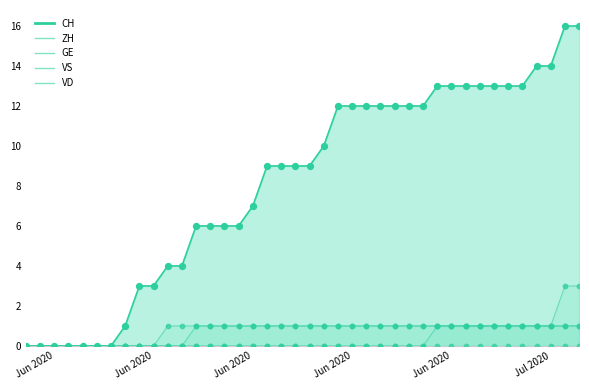

Which series has the largest total across all categories?

CH